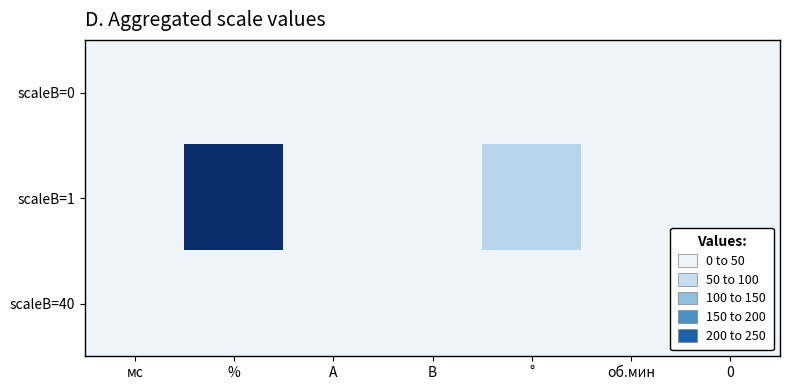

Reading left to right, what are all the values shown in this chart?

scaleB=0: мс=0.0	%=0.0	А=0.0	В=0.0	°=0.0	об.мин=0.0	0=0.0
scaleB=1: мс=0.0	%=327.7	А=5.1	В=10.0	°=91.0	об.мин=1.0	0=0.0
scaleB=40: мс=0.0	%=1.3	А=0.2	В=0.8	°=1.0	об.мин=4.1	0=0.0